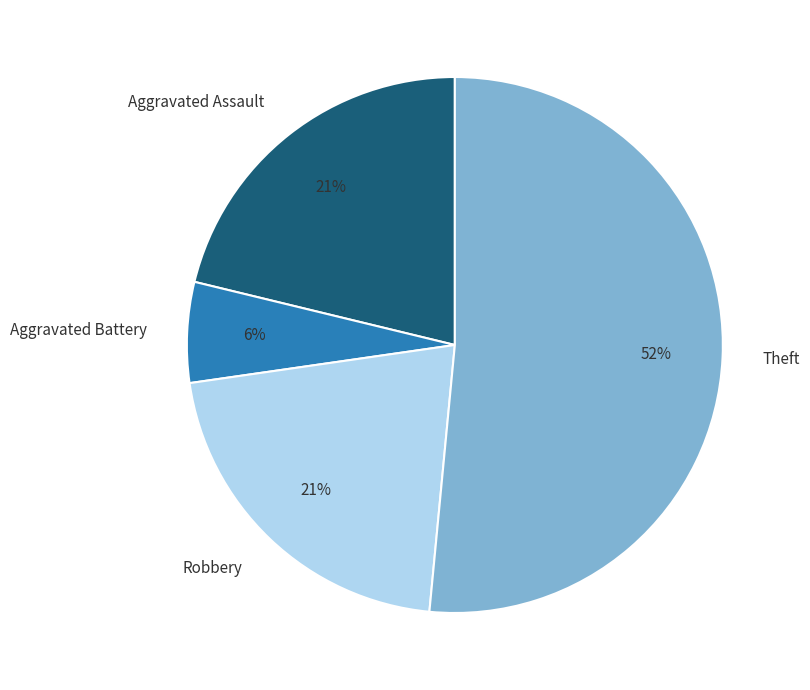

Which category has the smallest portion of the pie?

Aggravated Battery